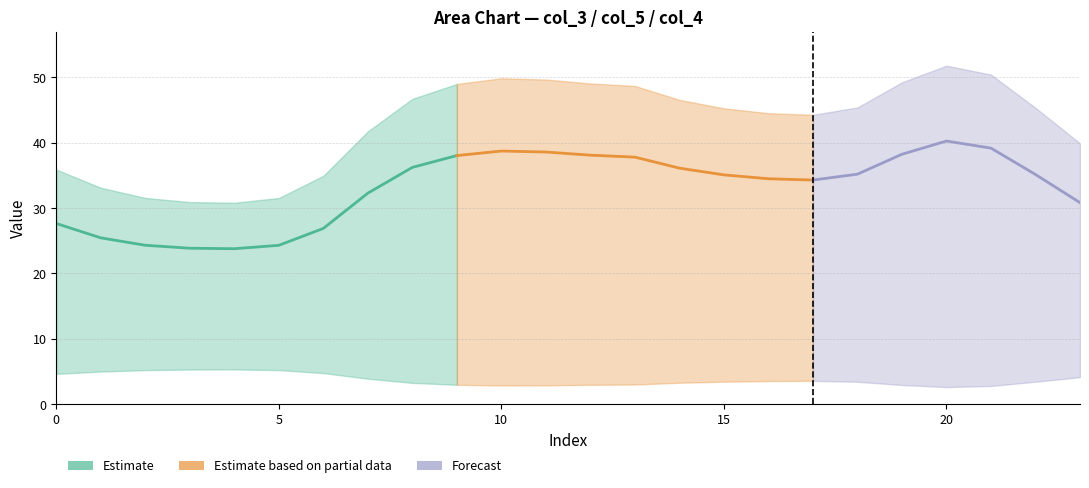

What is the average value of the col_4 series?

42.8